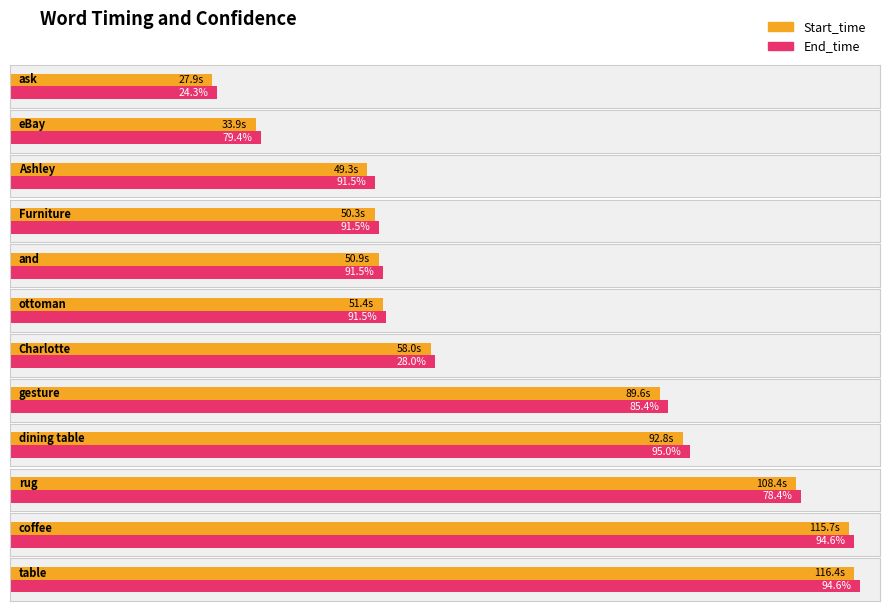

Which category has the highest value in the Confidence series?

dining table